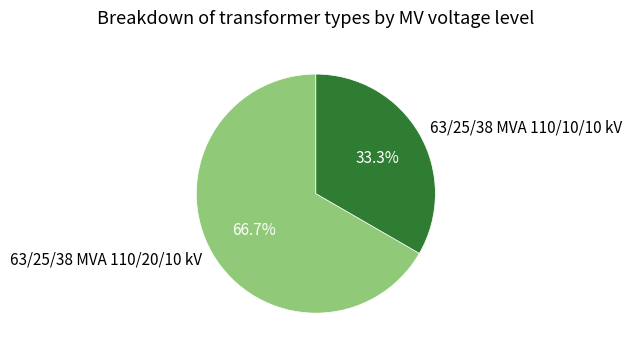

What percentage is the 63/25/38 MVA 110/20/10 kV slice, to the nearest percent?

67%